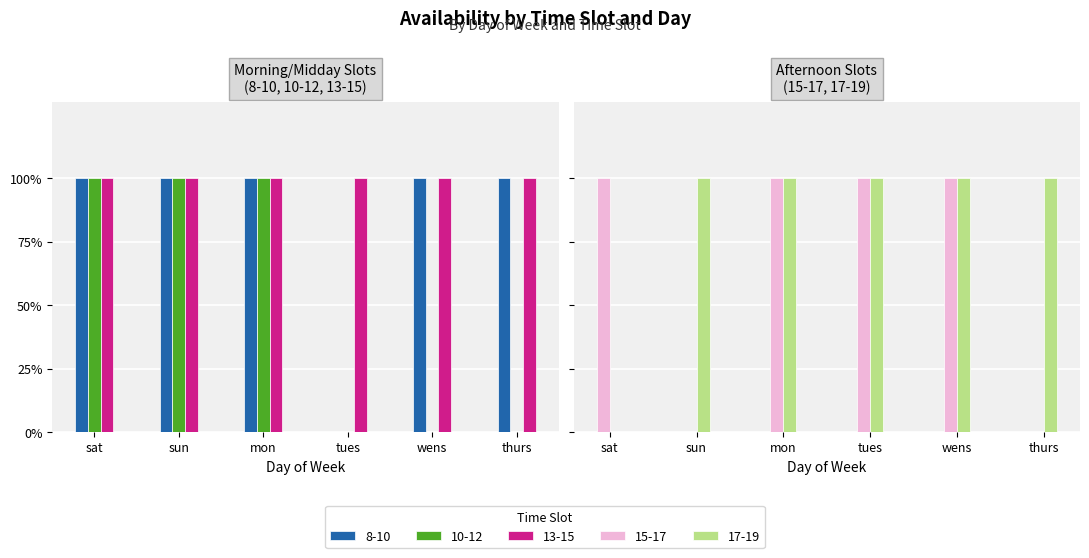

What is the difference between the highest and lowest values at tues?

1